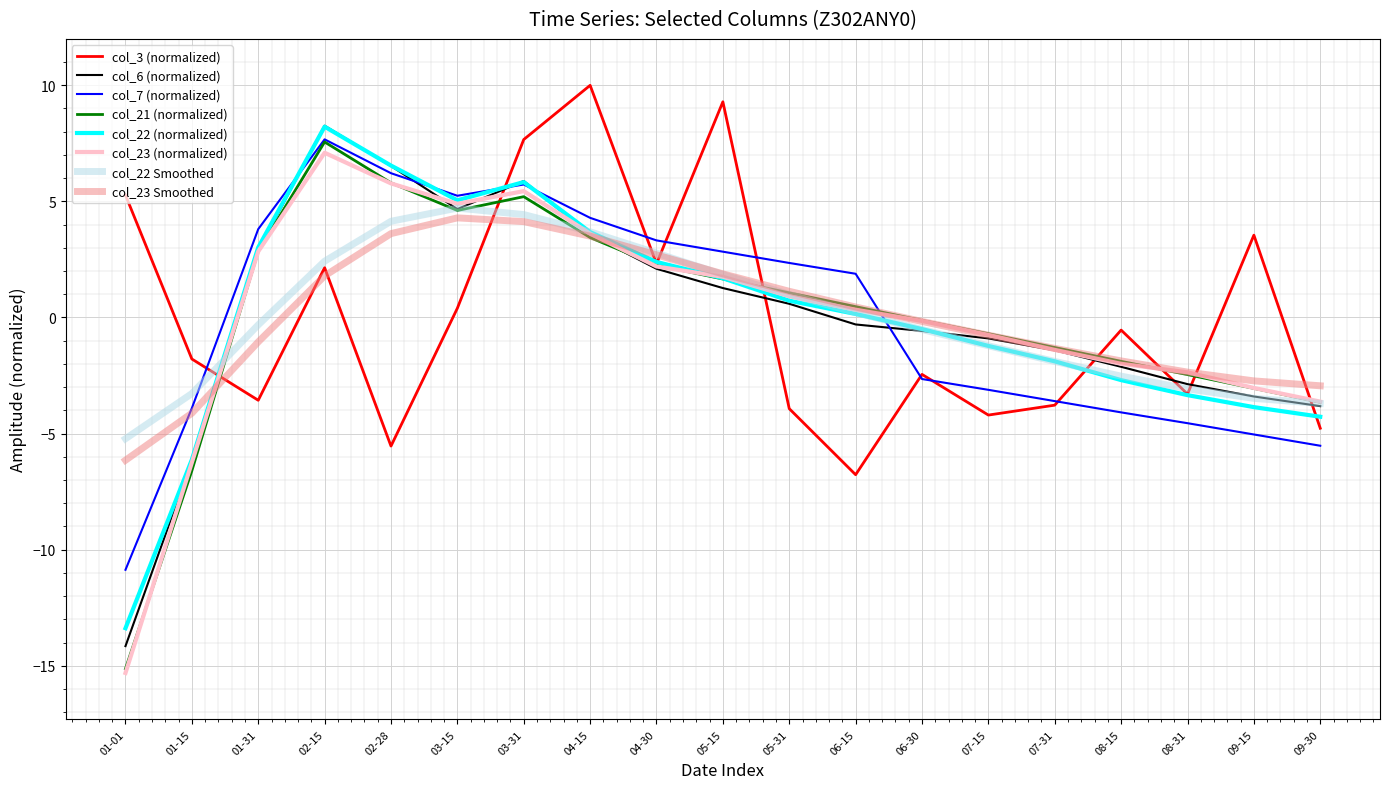

Which series has the widest spread of values?

col_21 (normalized)